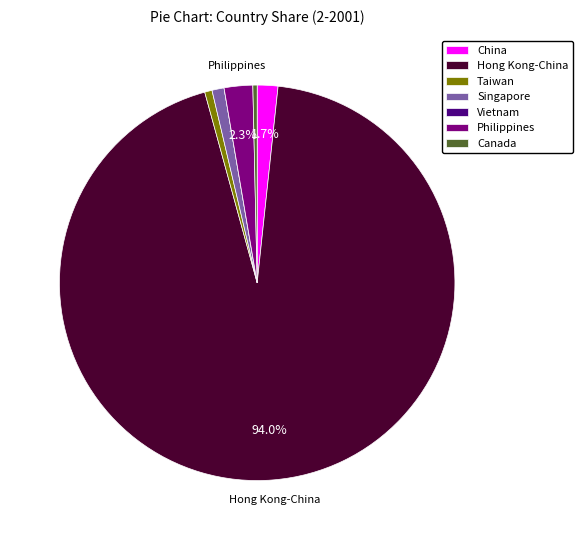

Which slice is the largest?

Hong Kong-China